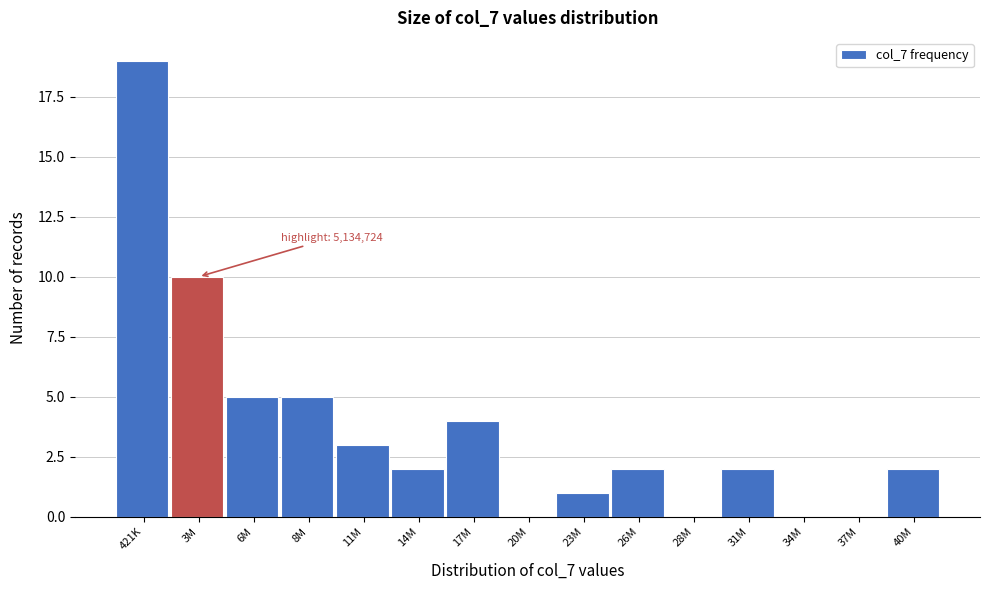

Reading left to right, transcribe all the data shown in this chart.

421K=19	3M=10	6M=5	8M=5	11M=3	14M=2	17M=4	20M=0	23M=1	26M=2	28M=0	31M=2	34M=0	37M=0	40M=2